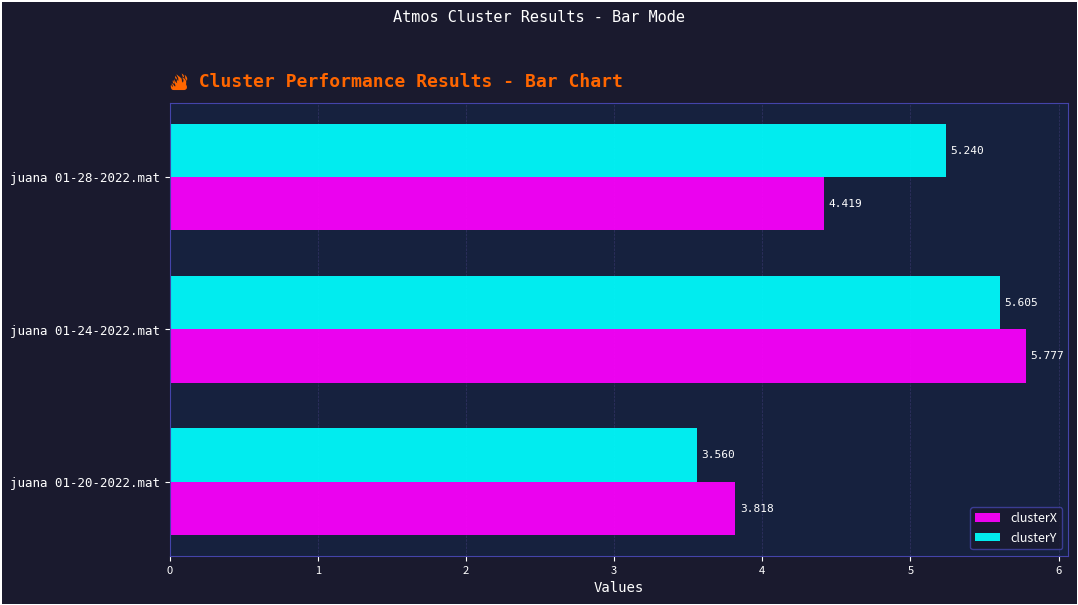

Which series has the largest total across all categories?

clusterY